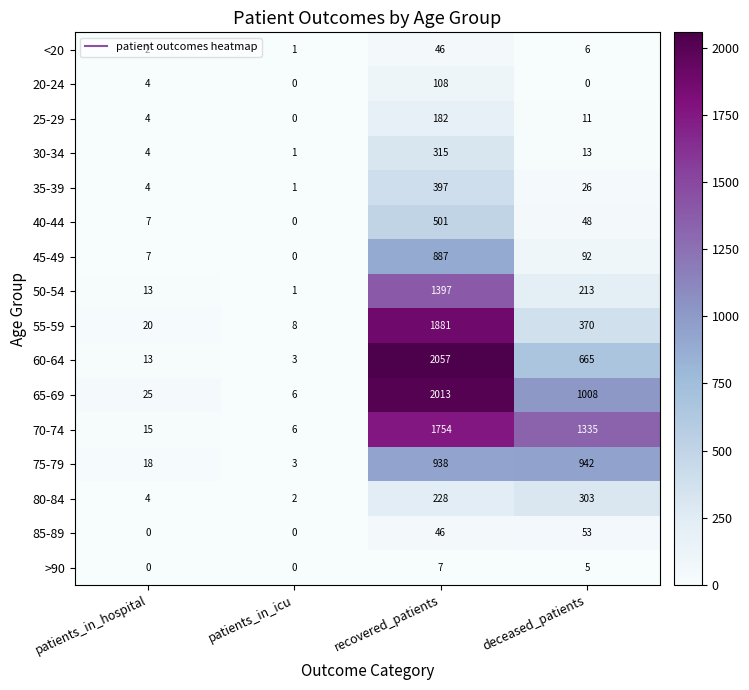

How many values in the 85-89 series are below 46?

2